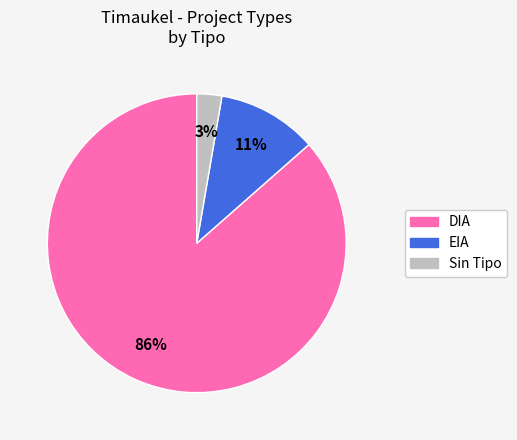

Is there a majority slice in this chart?

Yes